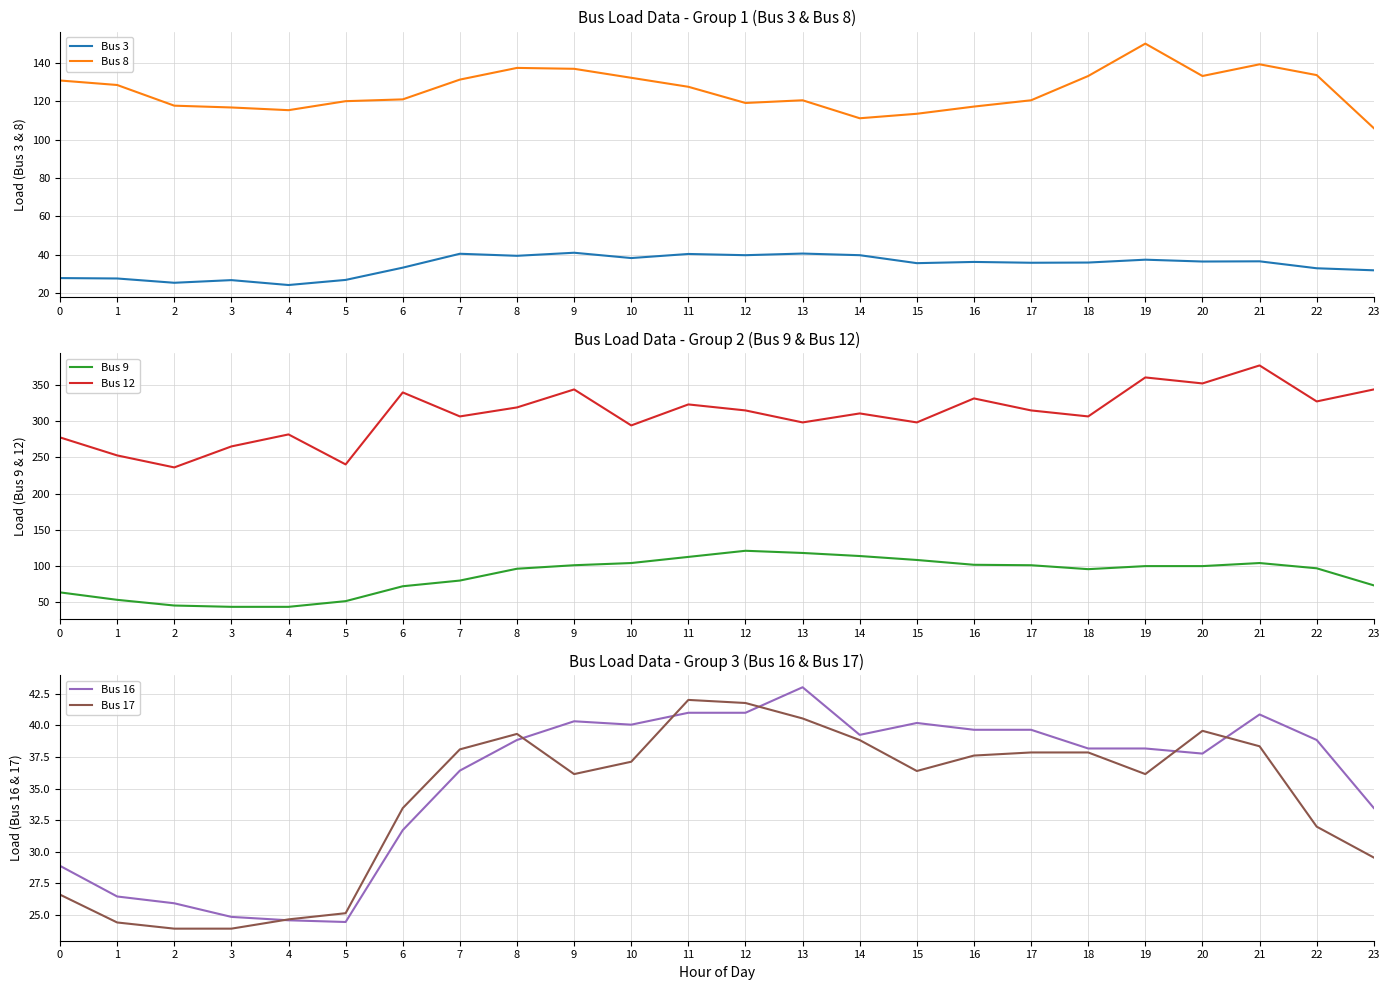

What is the approximate value of Bus 3 at 20?

36.4